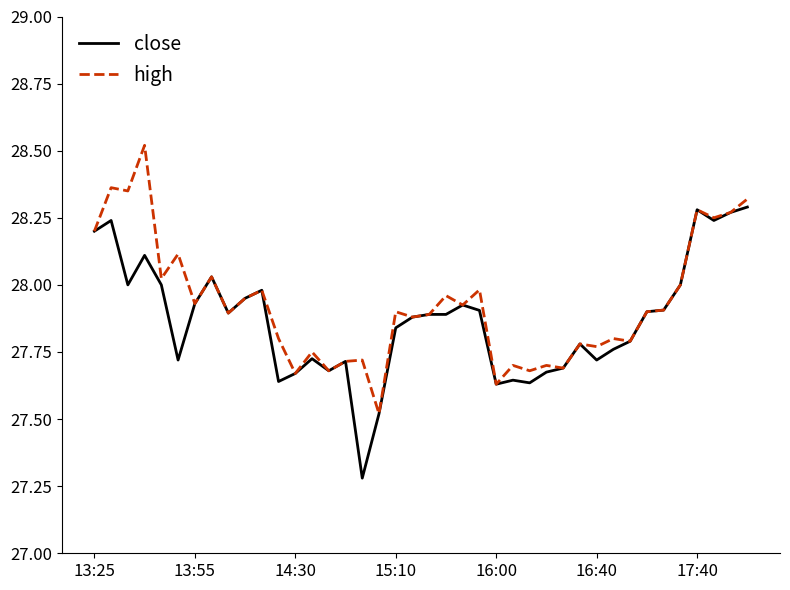

What is the lowest value of the close series?

27.3